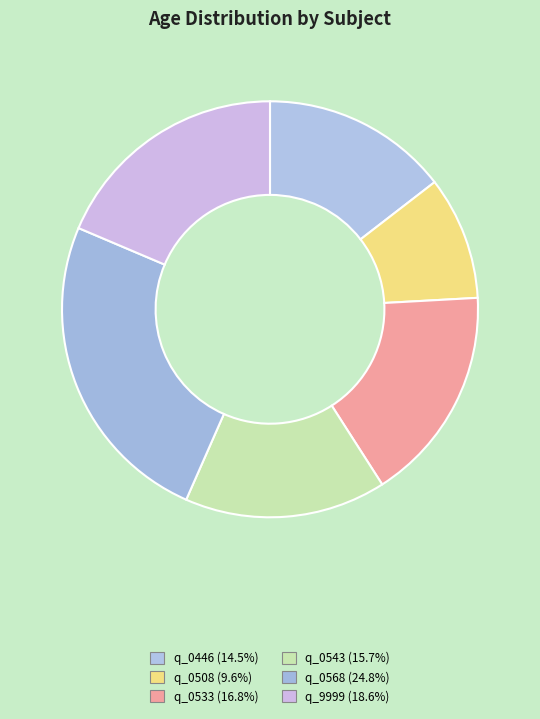

True or false: q_0568 accounts for 35% of the total.

False